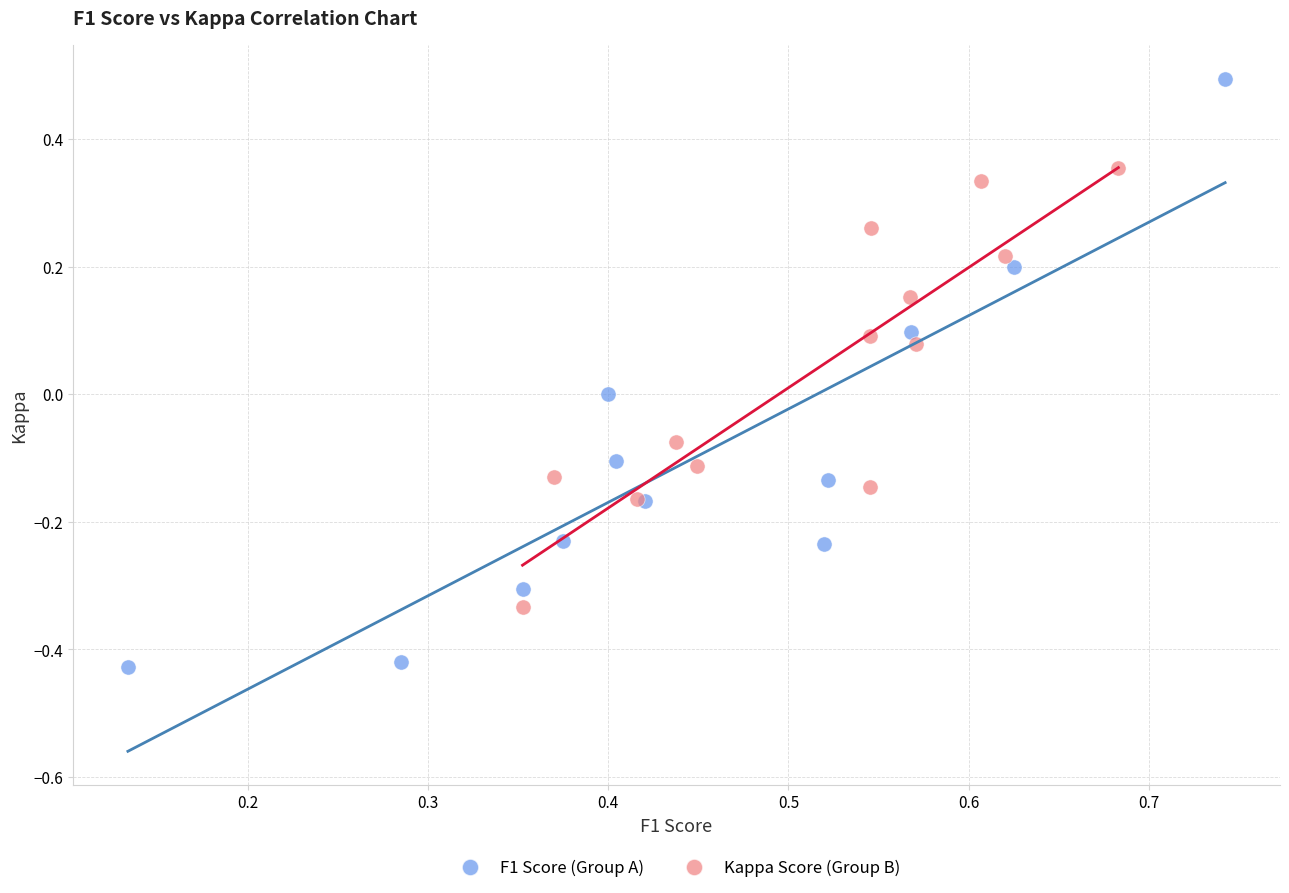

Which series reaches the minimum Y coordinate?

F1 Score (Group A)